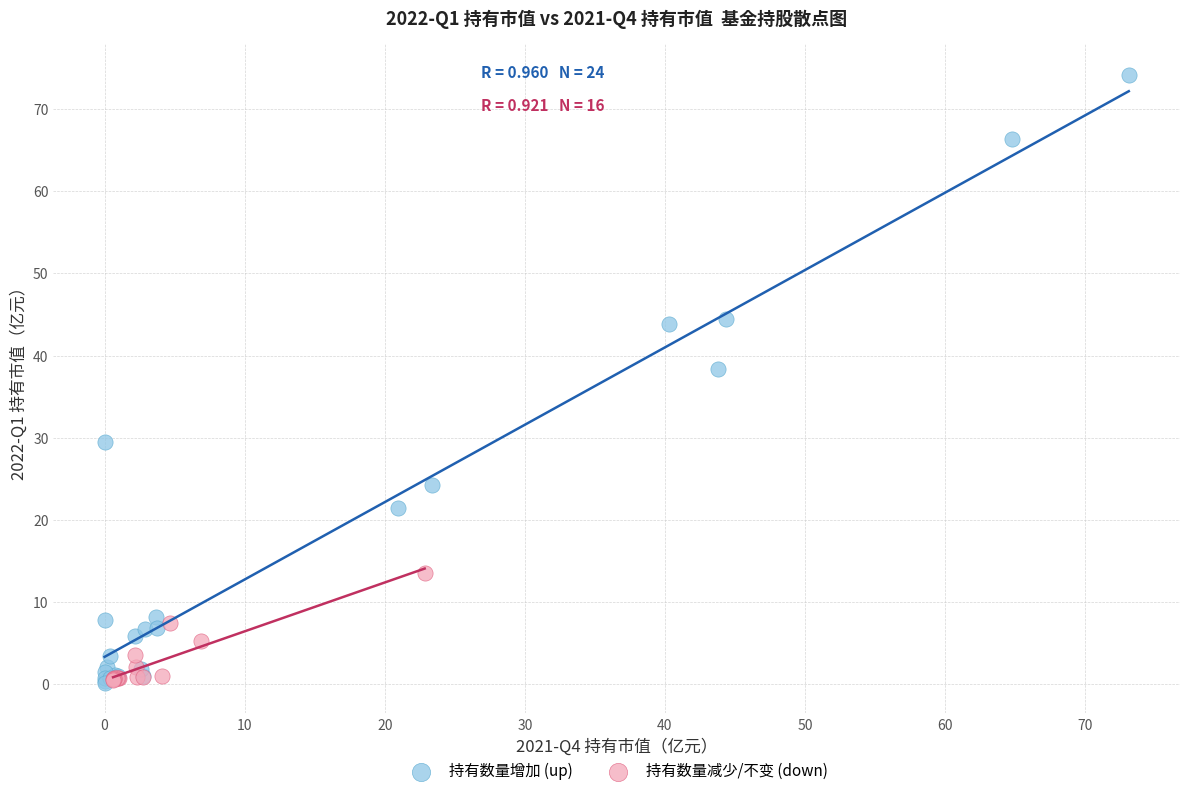

Which series has the widest spread of Y values?

持有数量增加 (up)